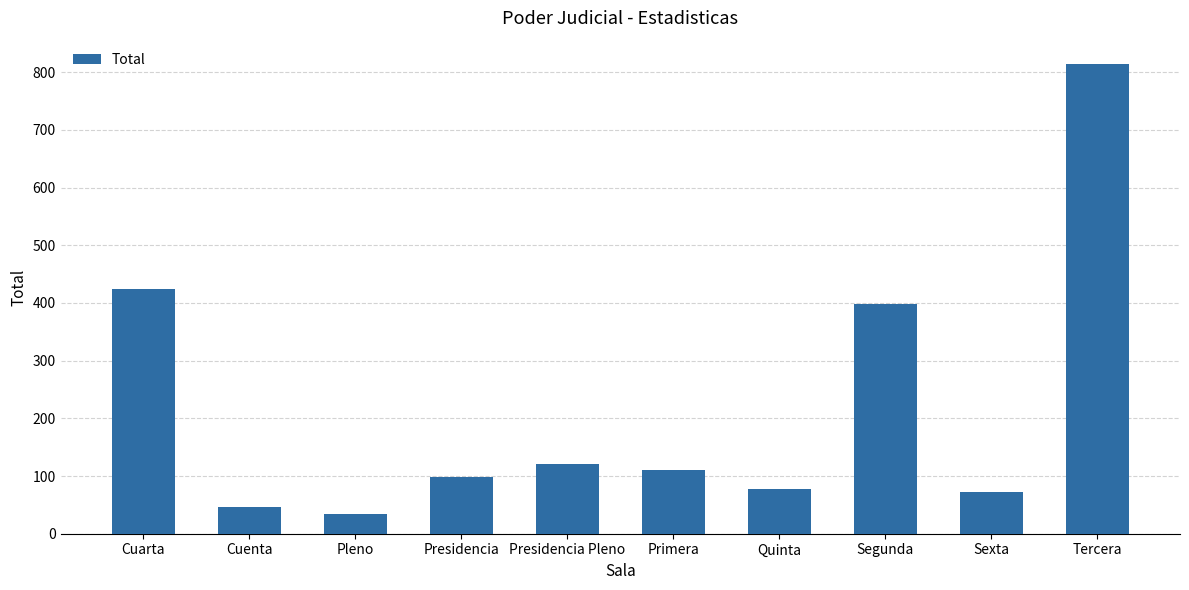

How many bars are there in total?

10